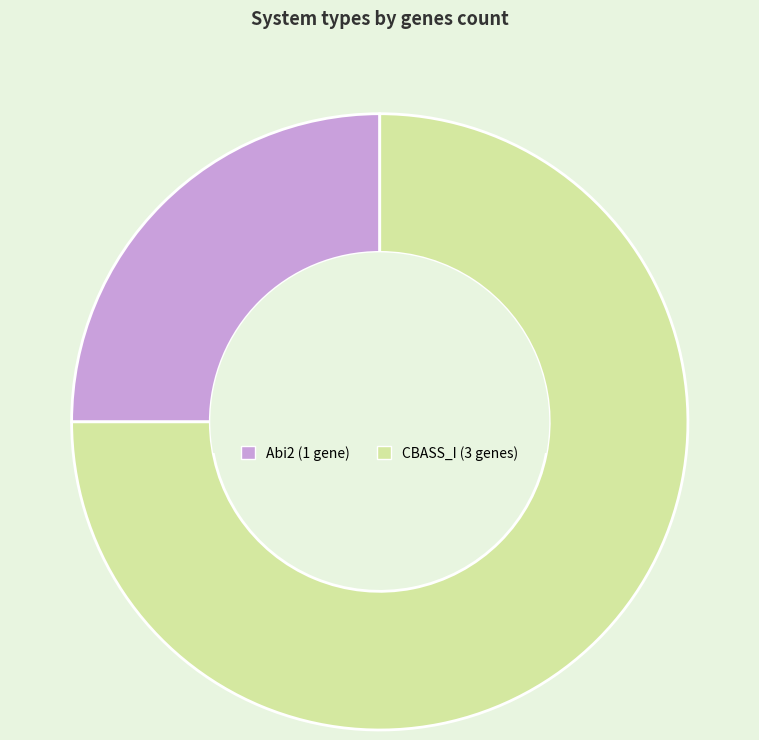

Rank the categories by value from highest to lowest.

CBASS_I, Abi2